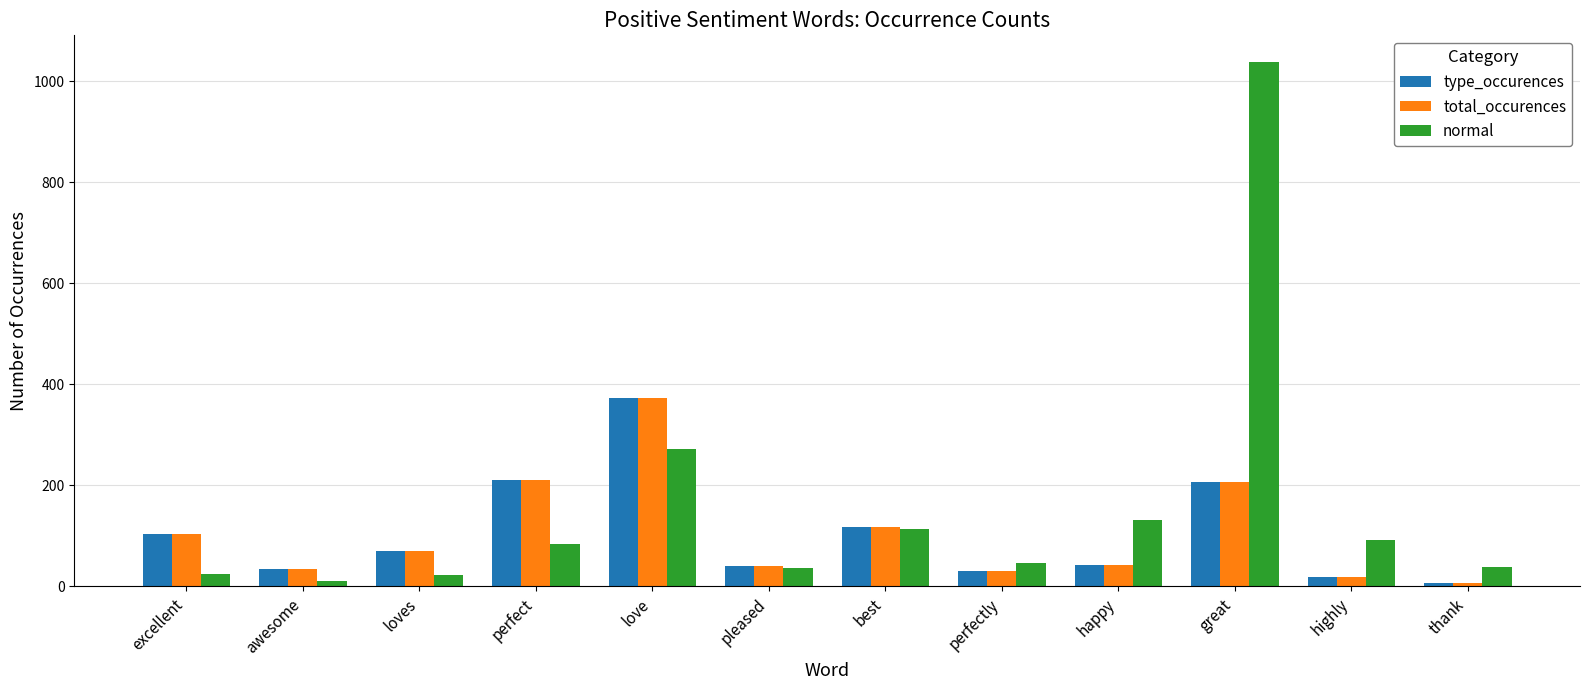

Where does the type_occurences series first go above 70?

excellent